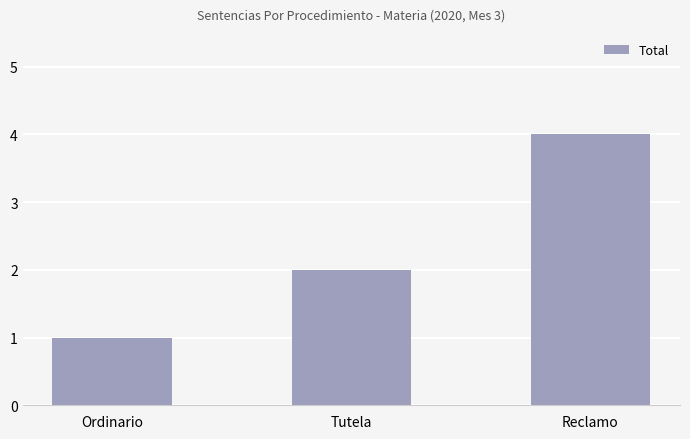

Reading left to right, list all the values displayed in this chart.

1	2	4